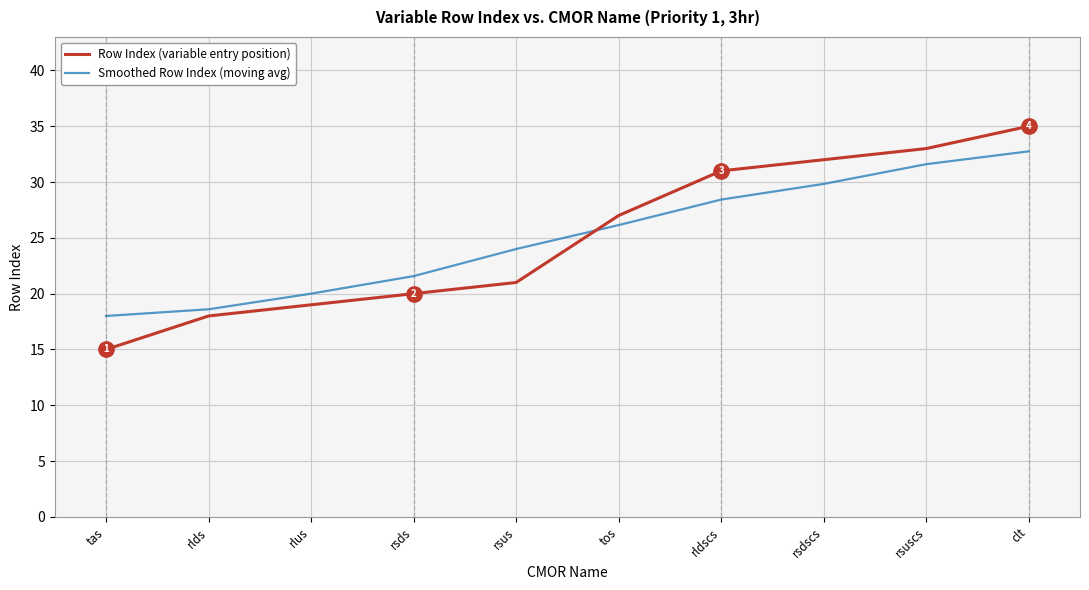

How many values in the Smoothed Row Index (moving avg) series exceed 26?

5